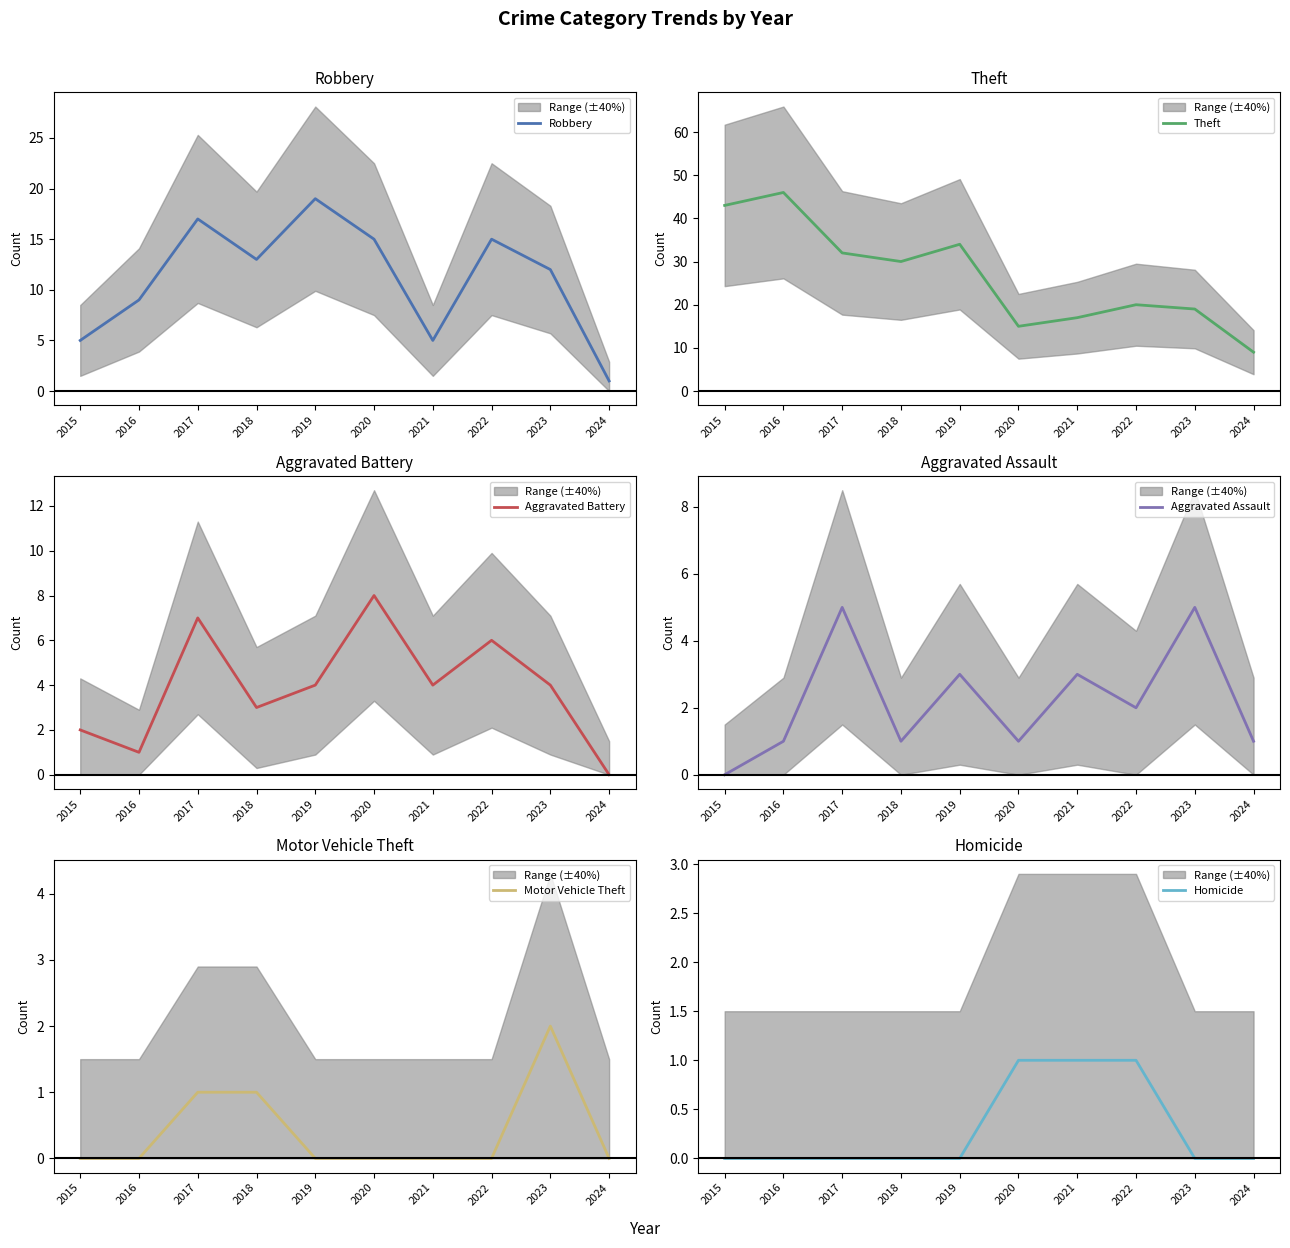

Where is the first local minimum for Robbery?

2018